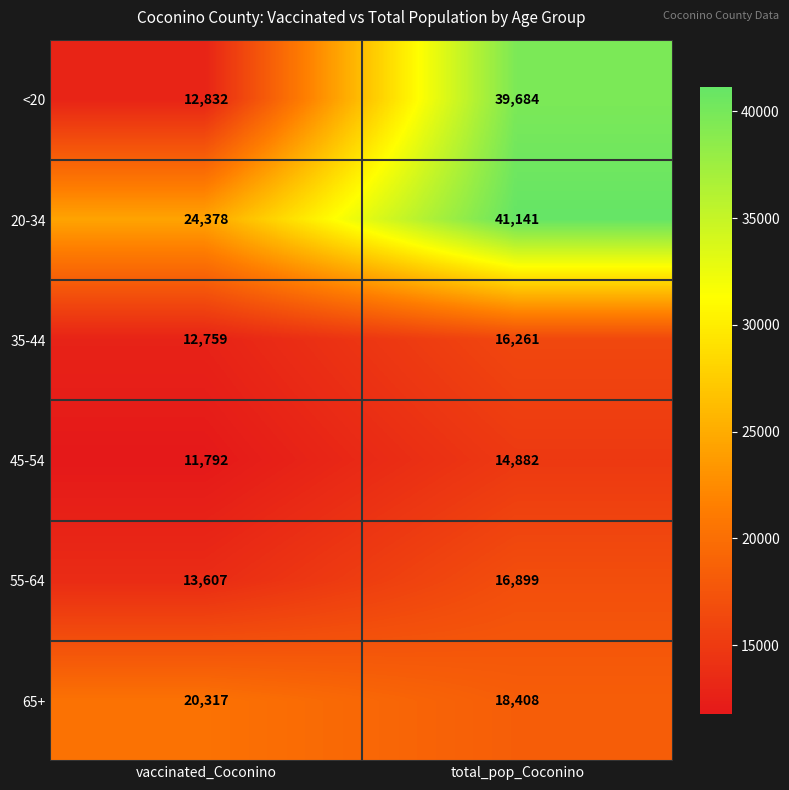

Which category has the lowest value across all series?

vaccinated_Coconino